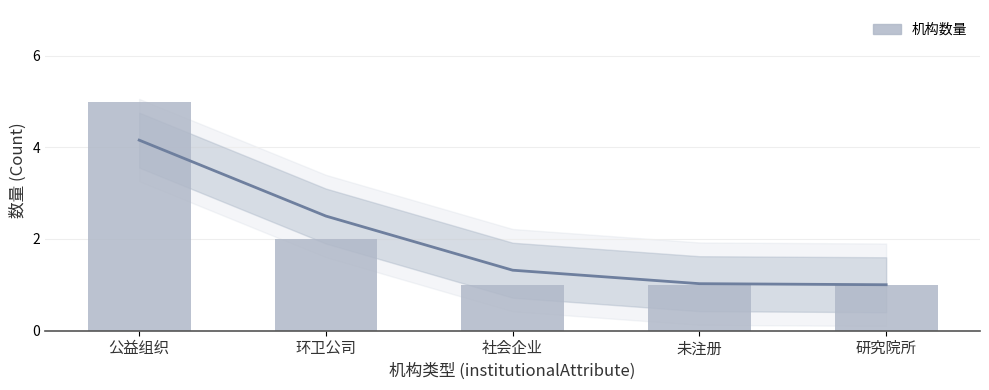

Are the bars horizontal?

No